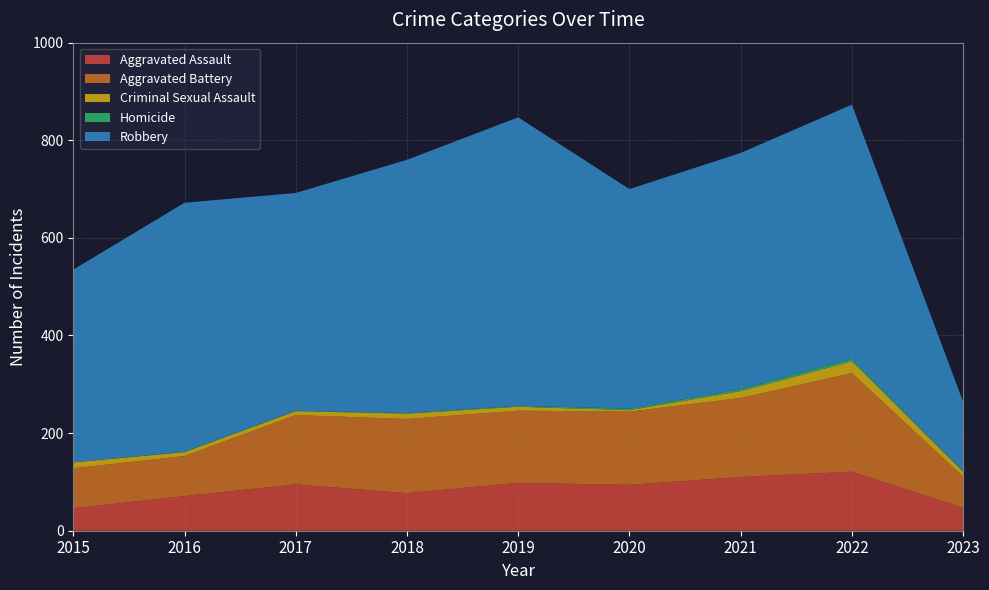

Reading right to left, what are all the values shown in this chart?

Aggravated Assault: 2023=47	2022=121	2021=110	2020=94	2019=98	2018=77	2017=95	2016=71	2015=46
Aggravated Battery: 2023=64	2022=202	2021=162	2020=150	2019=148	2018=152	2017=142	2016=82	2015=82
Criminal Sexual Assault: 2023=10	2022=24	2021=14	2020=3	2019=8	2018=11	2017=8	2016=8	2015=12
Homicide: 2023=1	2022=5	2021=4	2020=3	2019=2	2018=1	2017=1	2016=1	2015=0
Robbery: 2023=142	2022=521	2021=484	2020=450	2019=591	2018=519	2017=446	2016=510	2015=395